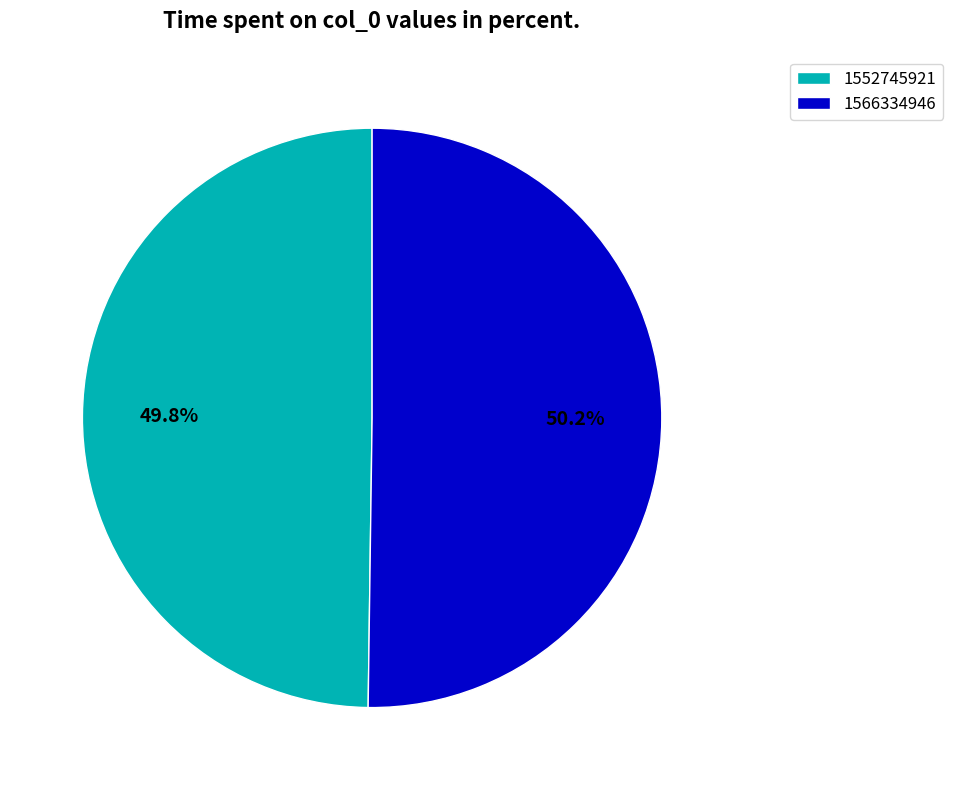

What is the ratio of the value at 1566334946 to the value at 1552745921?

1.0